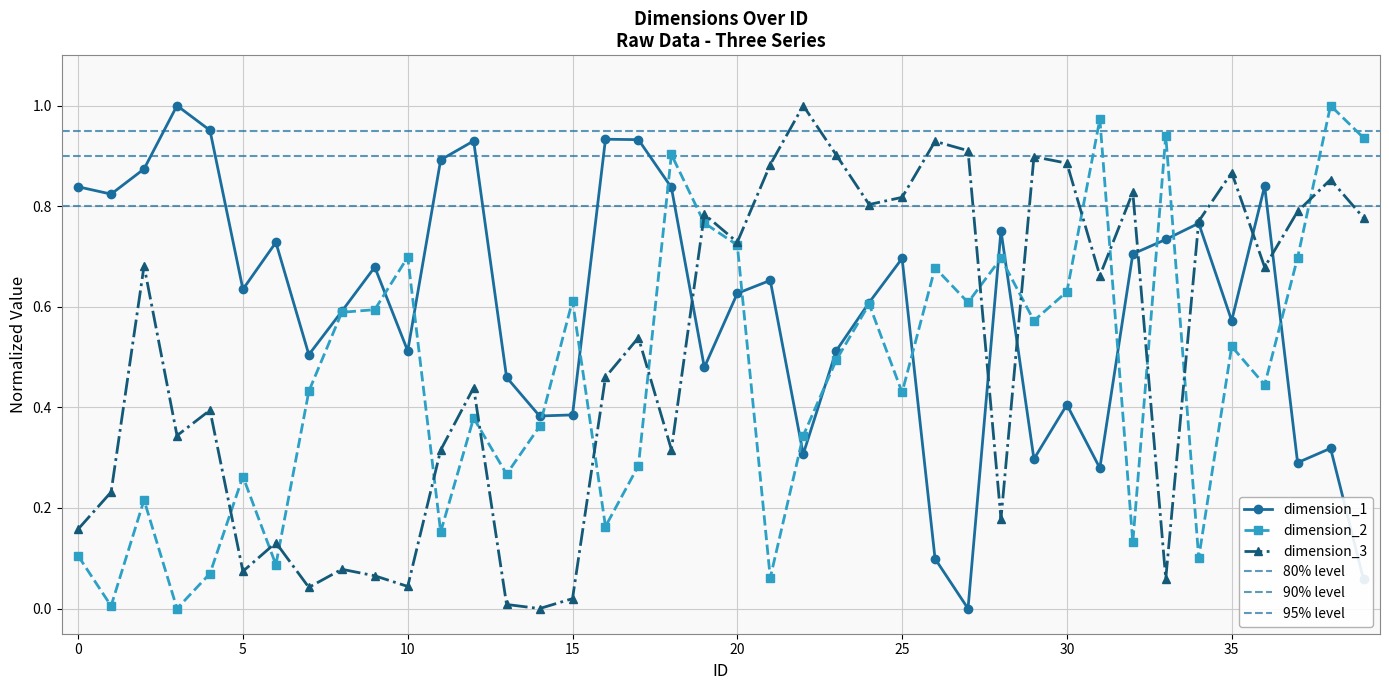

What is the difference between the maximum and minimum values in the dimension_1 series?

1.0